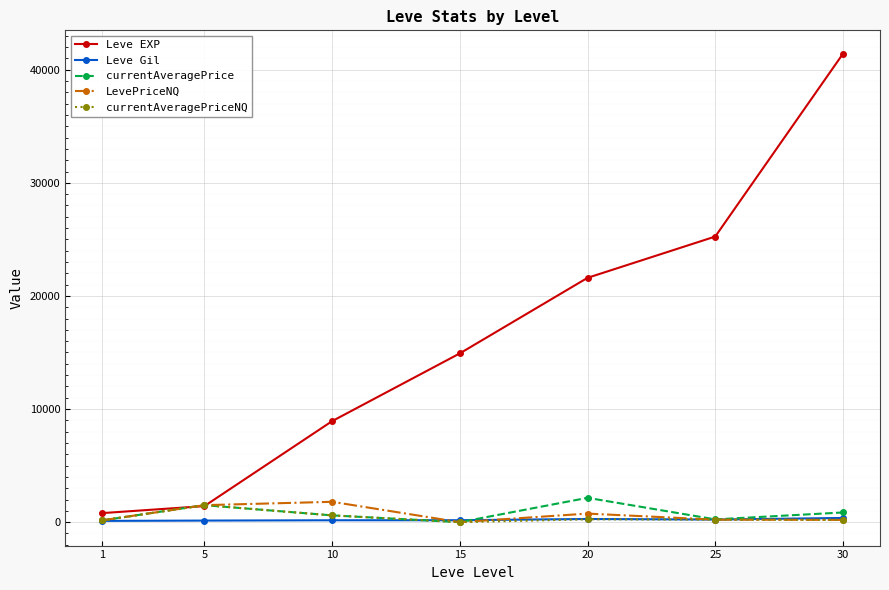

How many categories are shown in the chart?

7